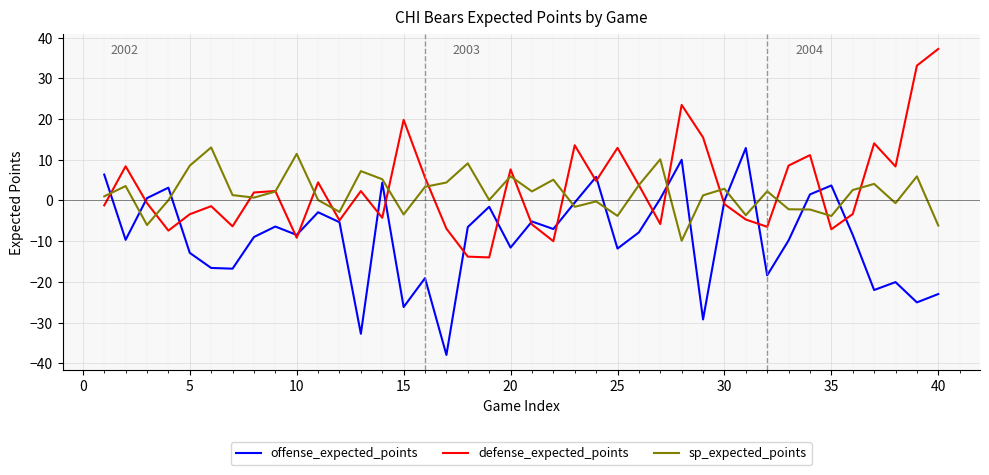

True or false: defense_expected_points has more than 1 interior local peaks.

True